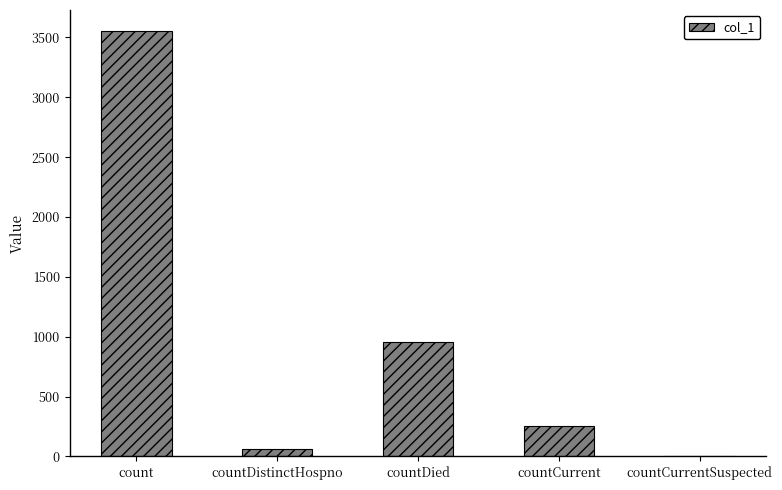

Which has a higher value, countDied or countDistinctHospno?

countDied